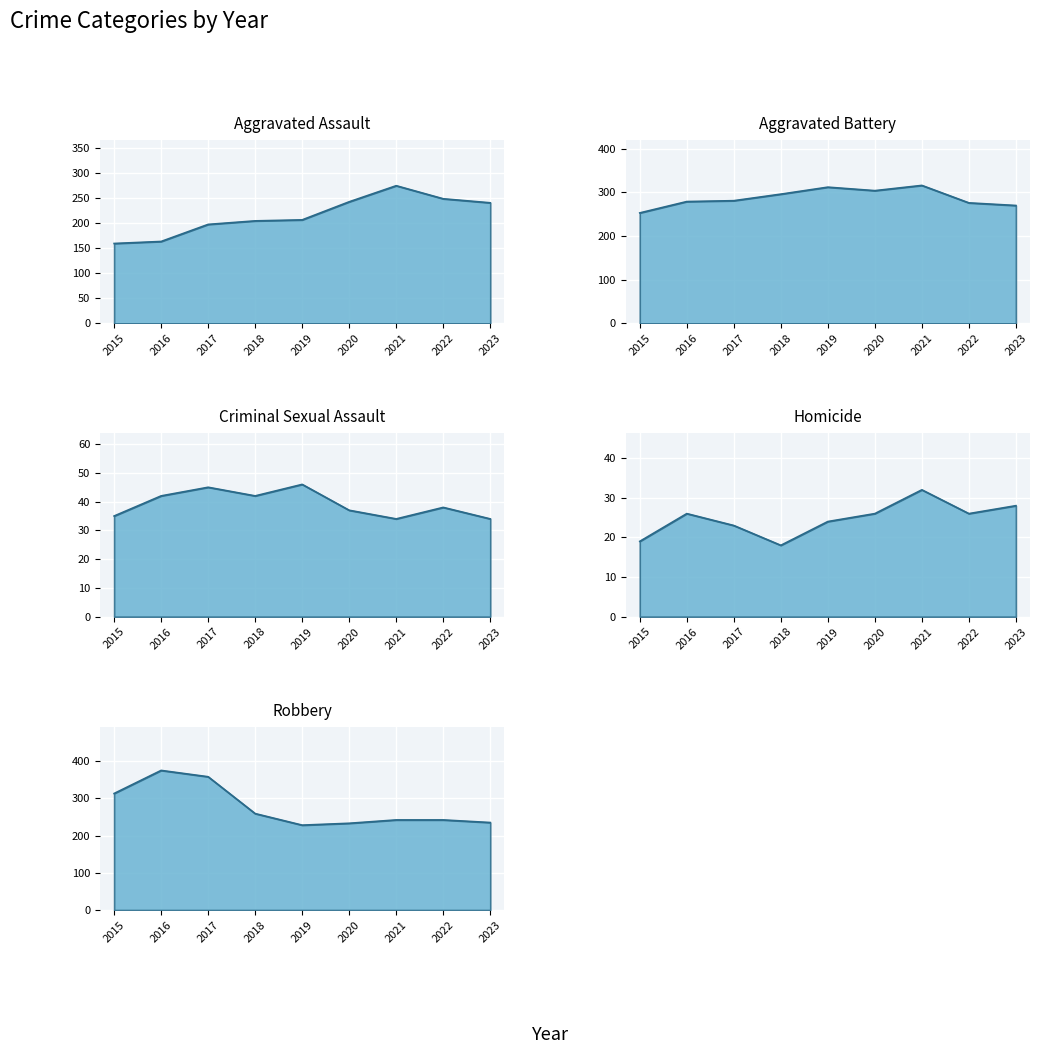

What is the value of the Aggravated Battery point at the 3rd from the left?

277